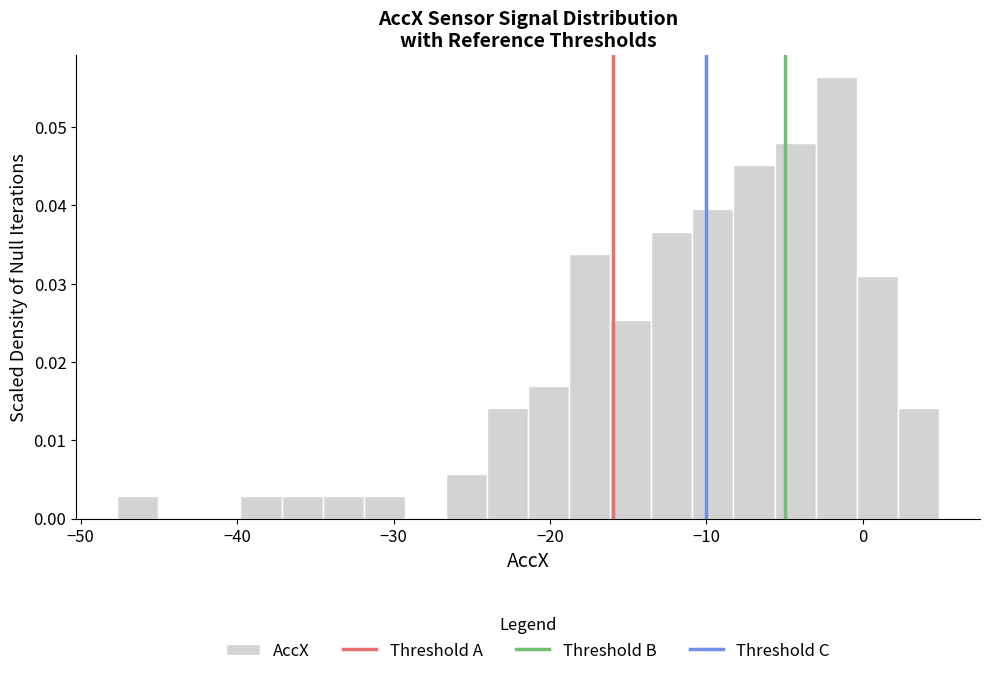

Read against the x-axis, roughly where is the centre of the tallest bar?

-2